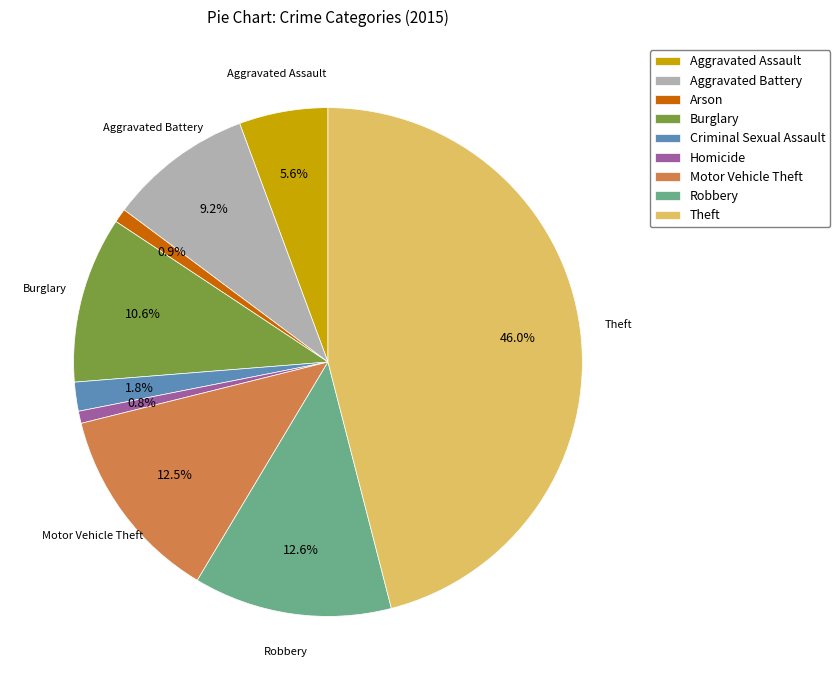

Is Motor Vehicle Theft the majority of the pie?

No